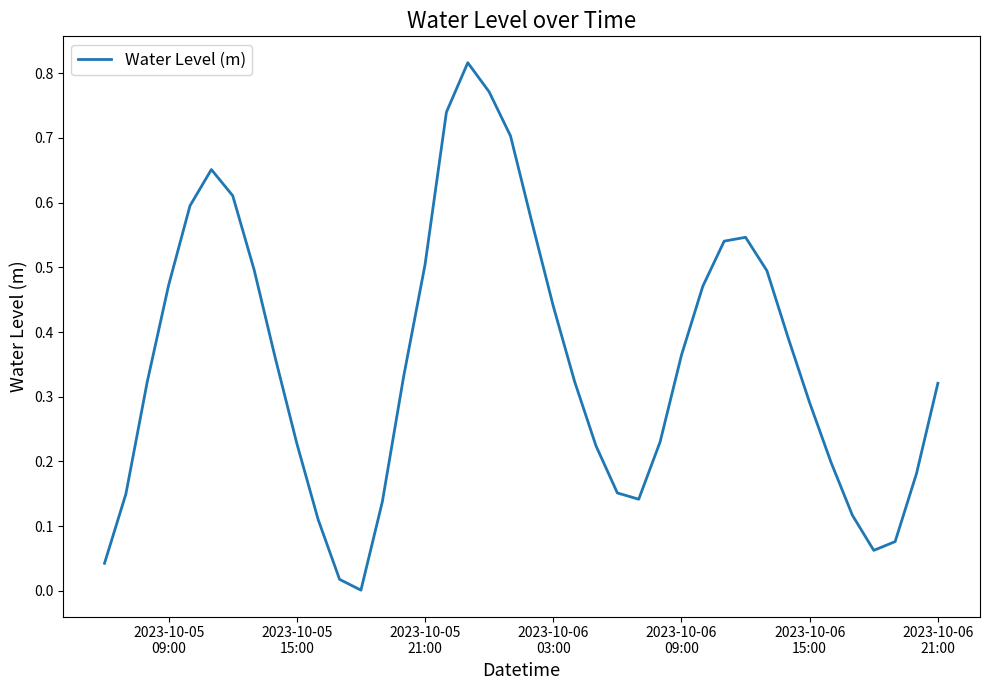

Is this an area chart (filled region under the line)?

No